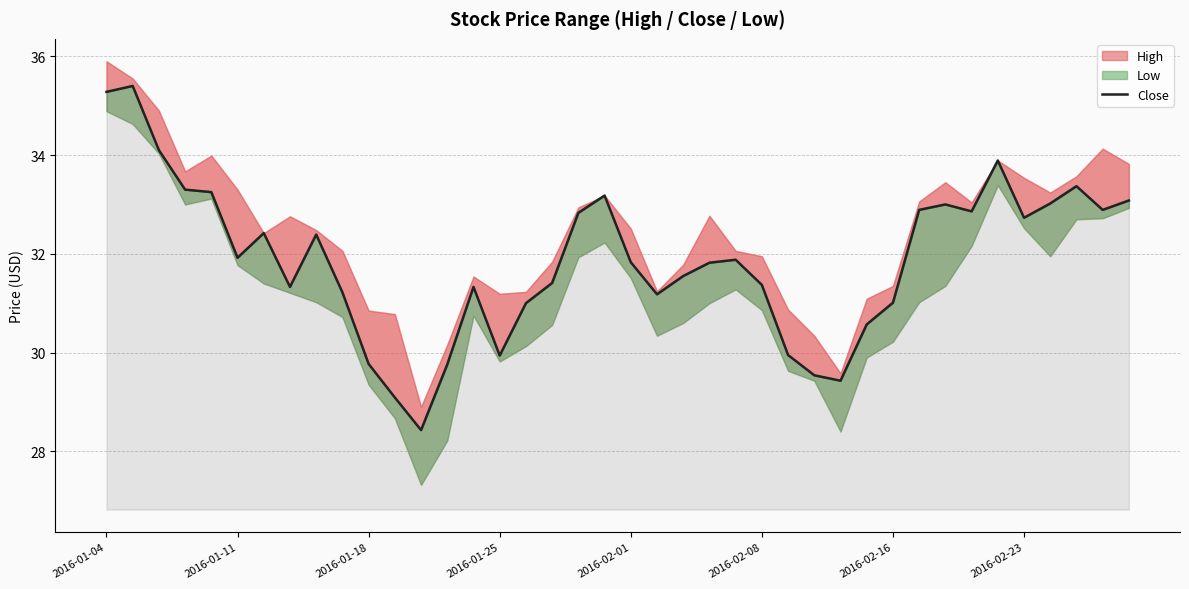

What position from the right is 26?

14